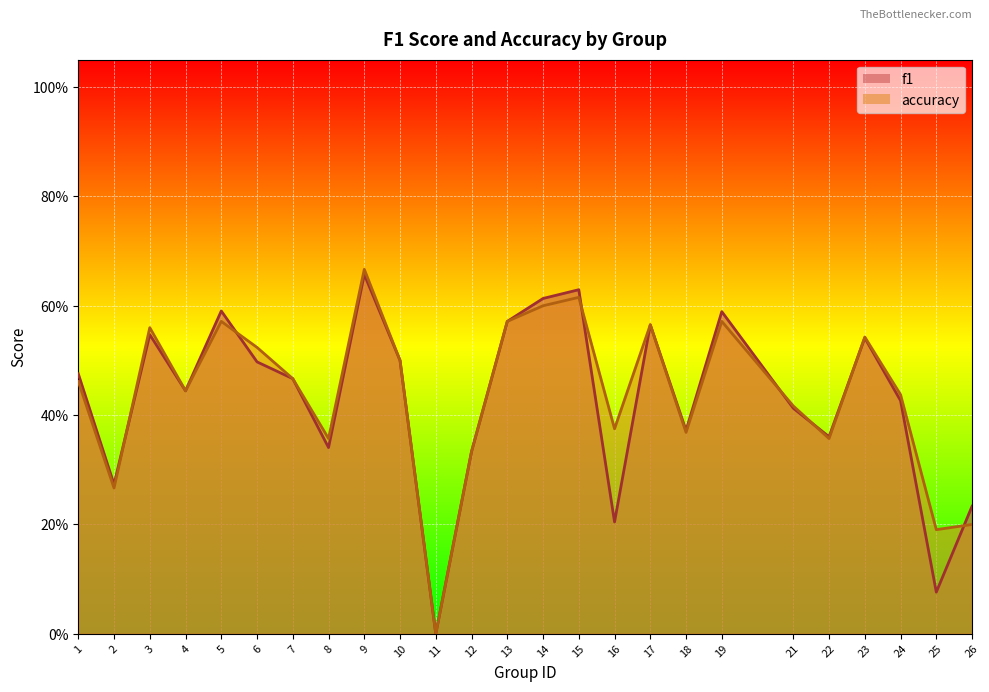

List the series in order of their overall mean, highest first.

accuracy, f1